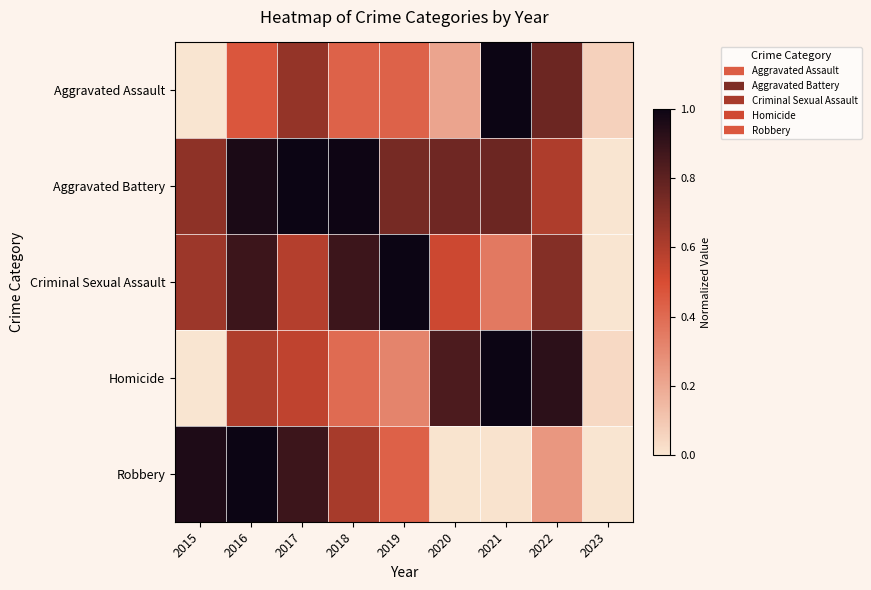

Reading left to right, list all the values displayed in this chart.

Aggravated Assault: 2015=0.0	2016=0.5	2017=0.7	2018=0.4	2019=0.4	2020=0.2	2021=1.0	2022=0.8	2023=0.1
Aggravated Battery: 2015=0.7	2016=1.0	2017=1.0	2018=1.0	2019=0.7	2020=0.8	2021=0.8	2022=0.6	2023=0.0
Criminal Sexual Assault: 2015=0.6	2016=0.9	2017=0.6	2018=0.9	2019=1.0	2020=0.5	2021=0.4	2022=0.7	2023=0.0
Homicide: 2015=0.0	2016=0.6	2017=0.6	2018=0.4	2019=0.3	2020=0.8	2021=1.0	2022=0.9	2023=0.0
Robbery: 2015=1.0	2016=1.0	2017=0.9	2018=0.6	2019=0.4	2020=0.0	2021=0.0	2022=0.3	2023=0.0